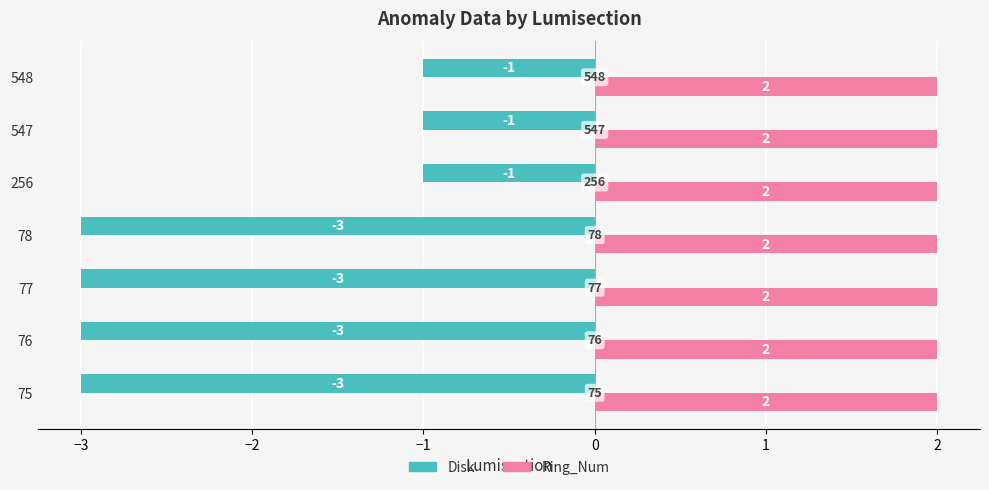

List the series in order of their peak value, lowest first.

Disk, Ring_Num